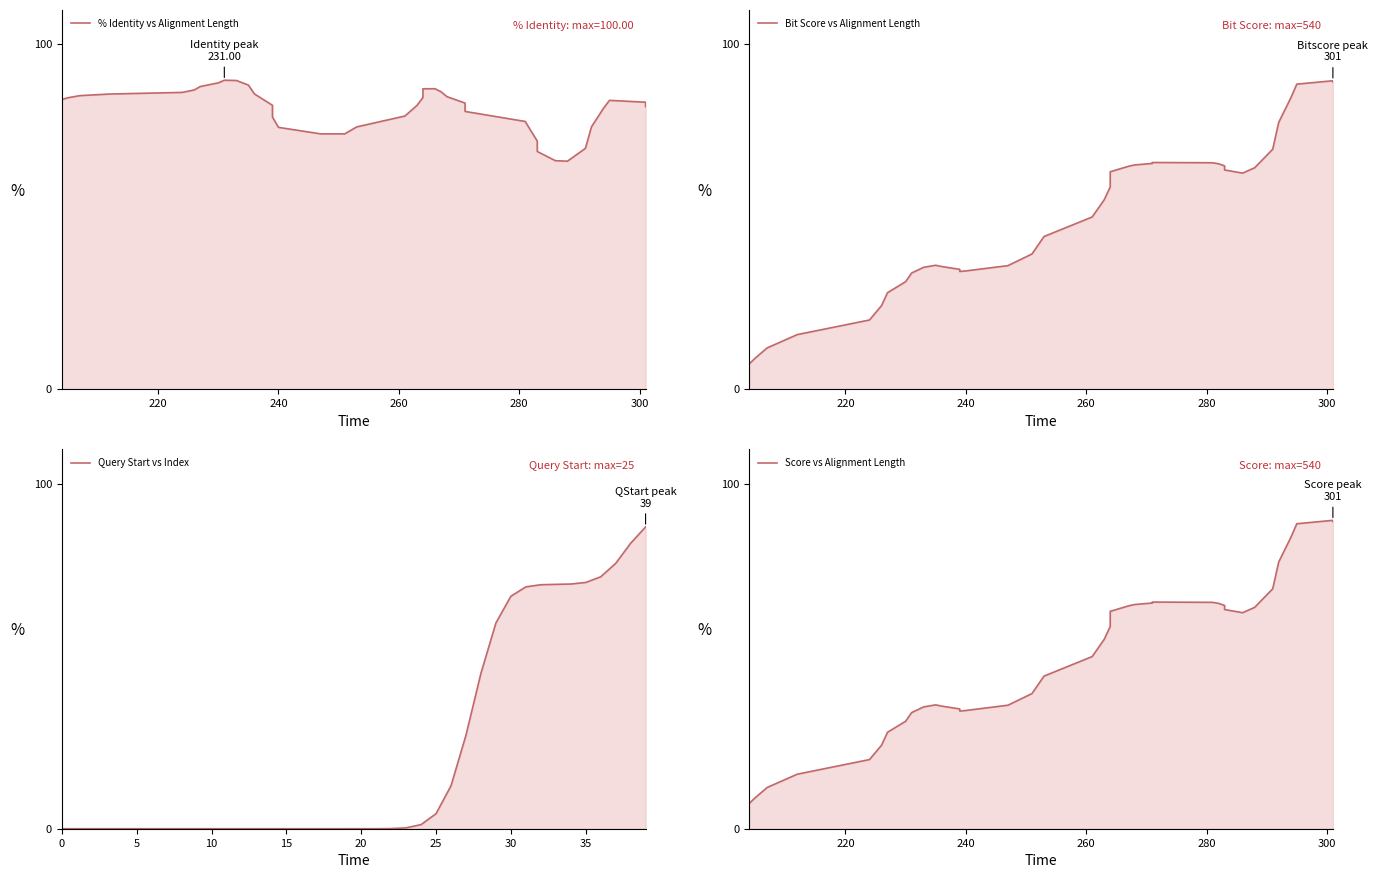

How many values in the Bit Score vs Alignment Length series are below 58?

20